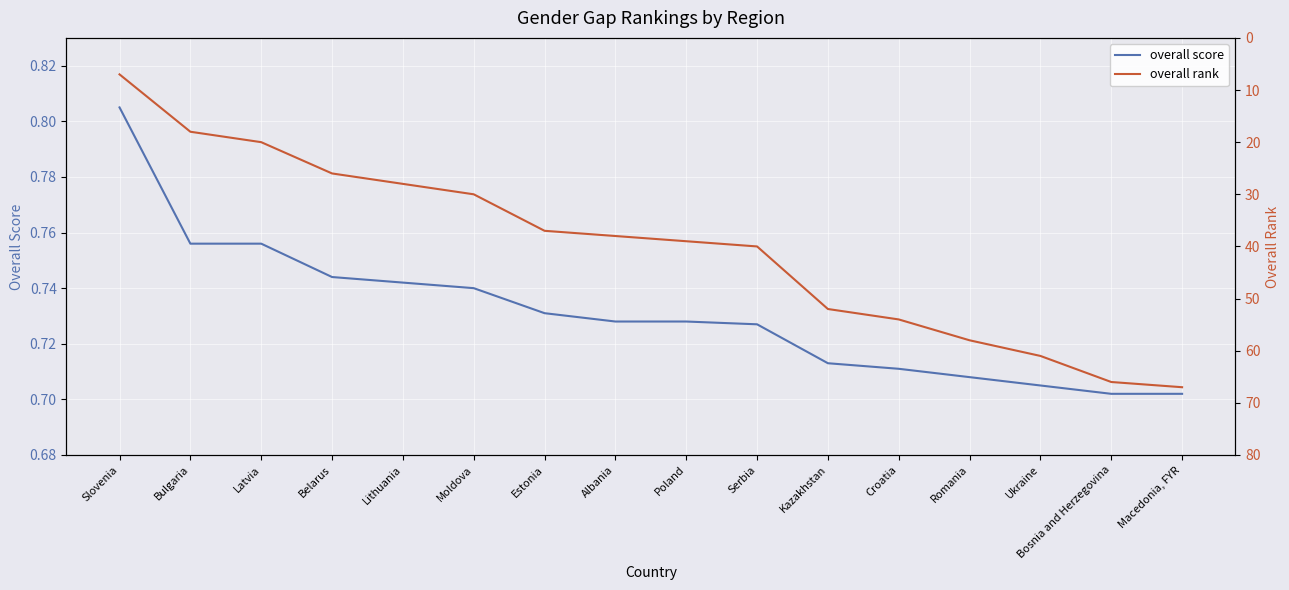

What is the value of the overall score point at the 4th from the left?

0.7